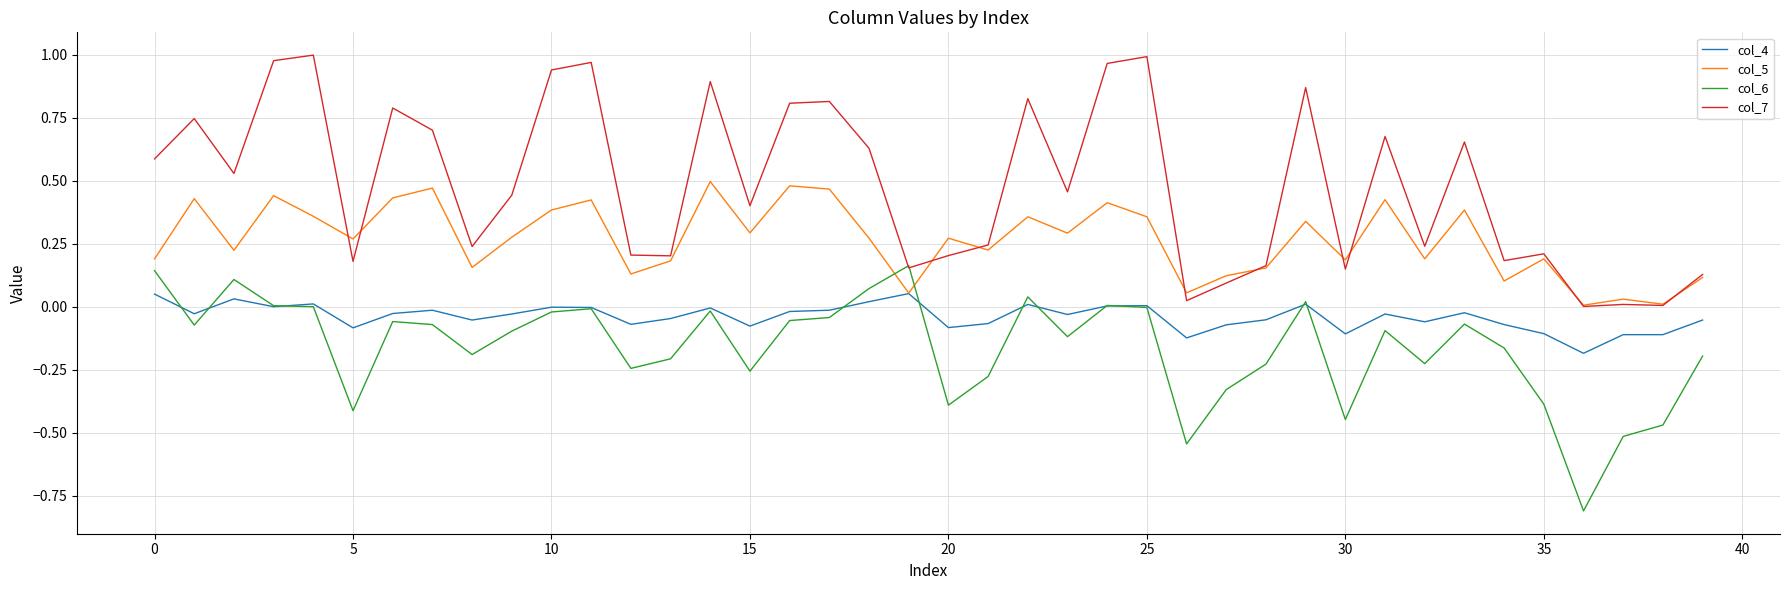

Which series has the largest total across all categories?

col_7